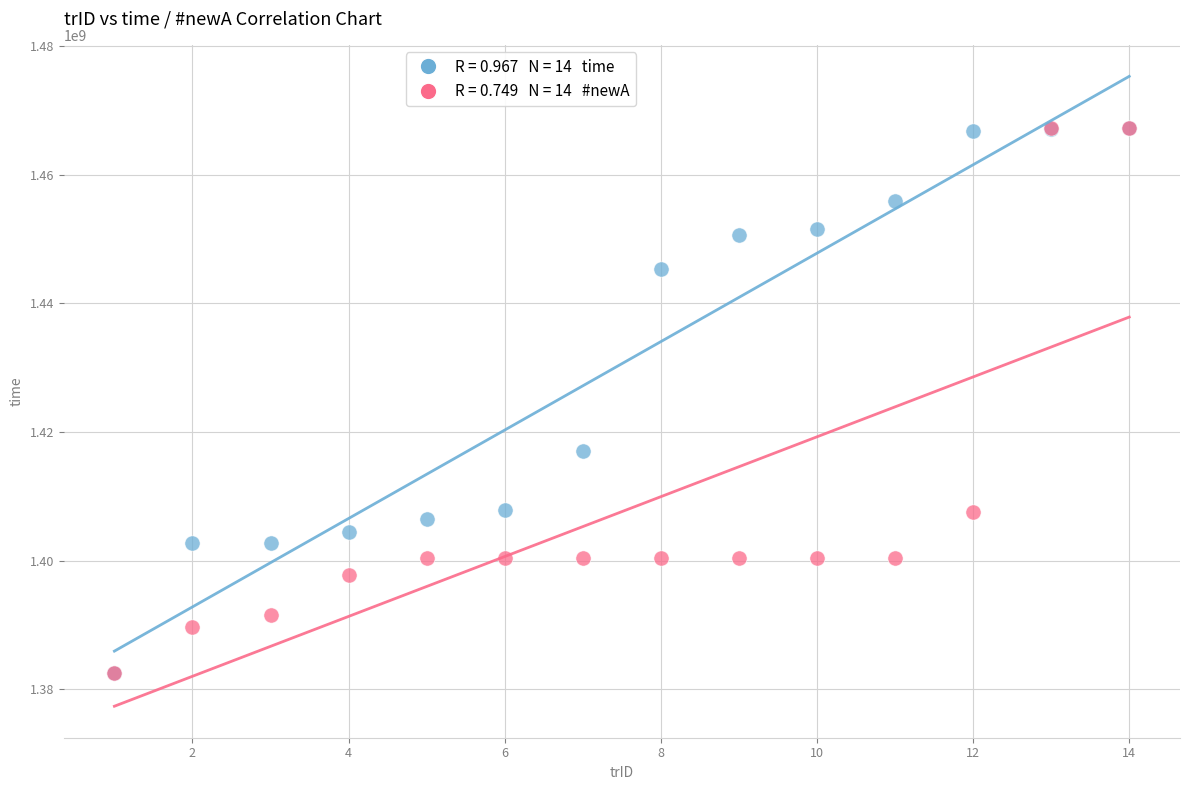

Across all series, what Y value is closest to 1424937224?

1417109997.0